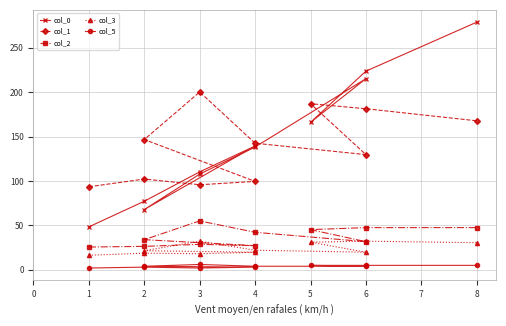

Count the number of data series in this chart.

5